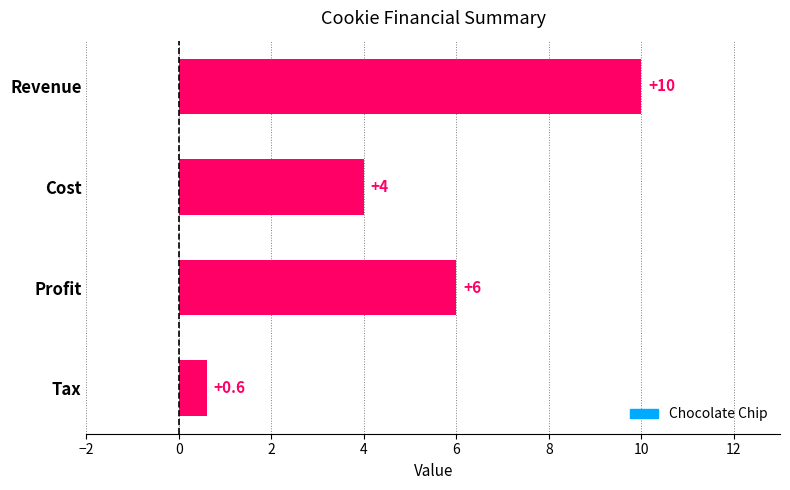

What is the label of the 1st bar from the top?

Revenue